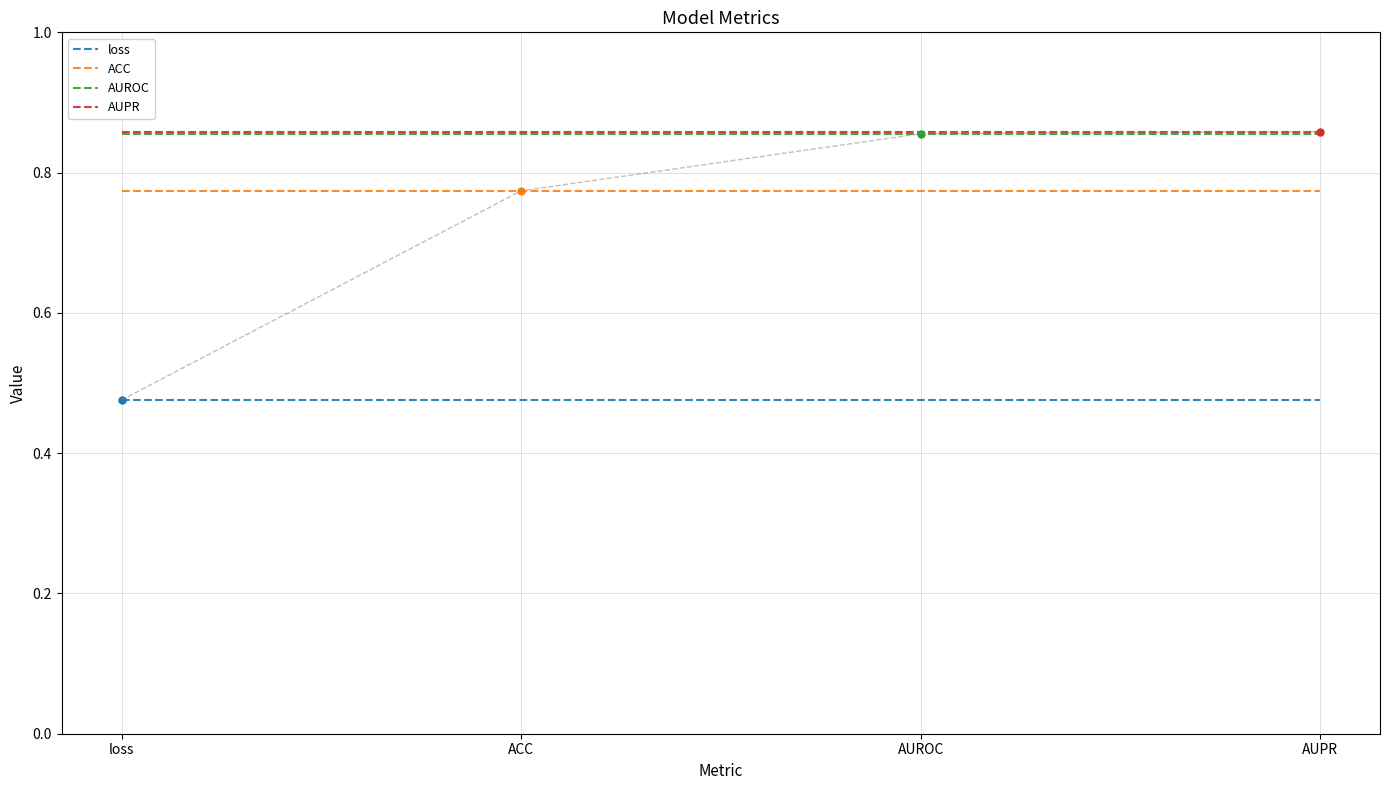

What is the spread (max minus min) of values at AUPR?

0.4